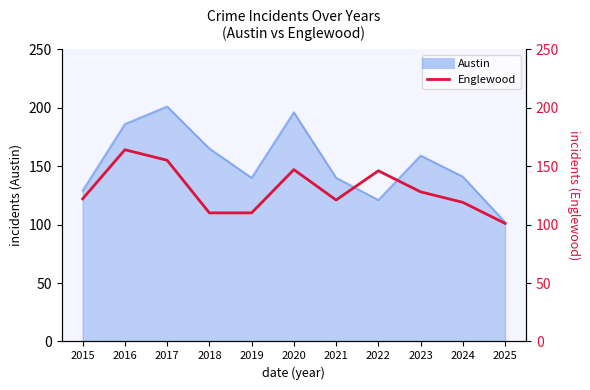

Does the chart have visible grid lines?

No